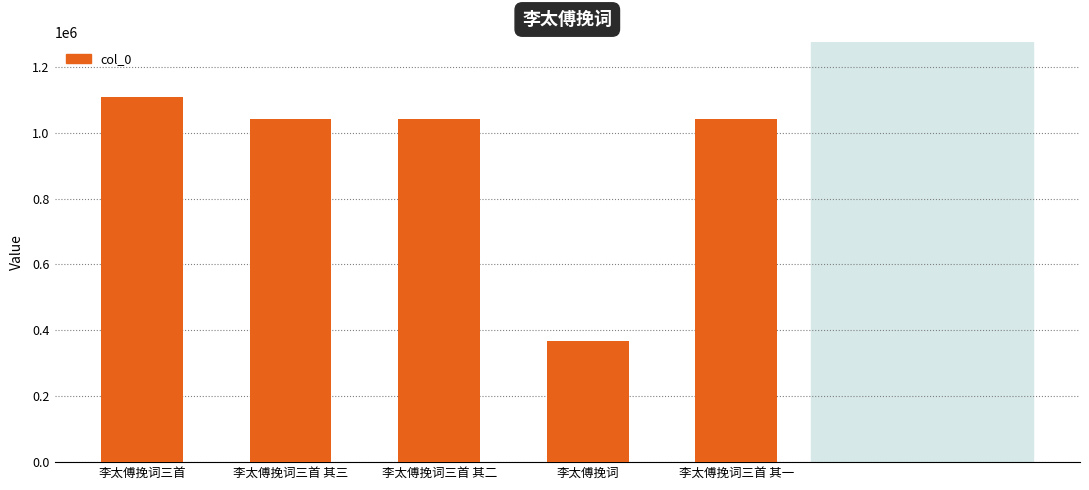

What is the approximate value at 李太傅挽词三首 其一, to the nearest 50?

1041700